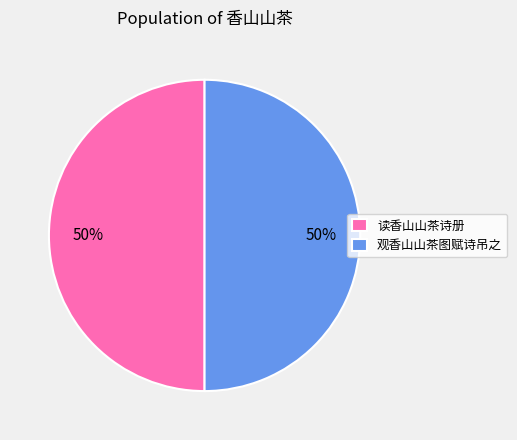

What percentage is the 观香山山茶图赋诗吊之 slice, to the nearest percent?

50%